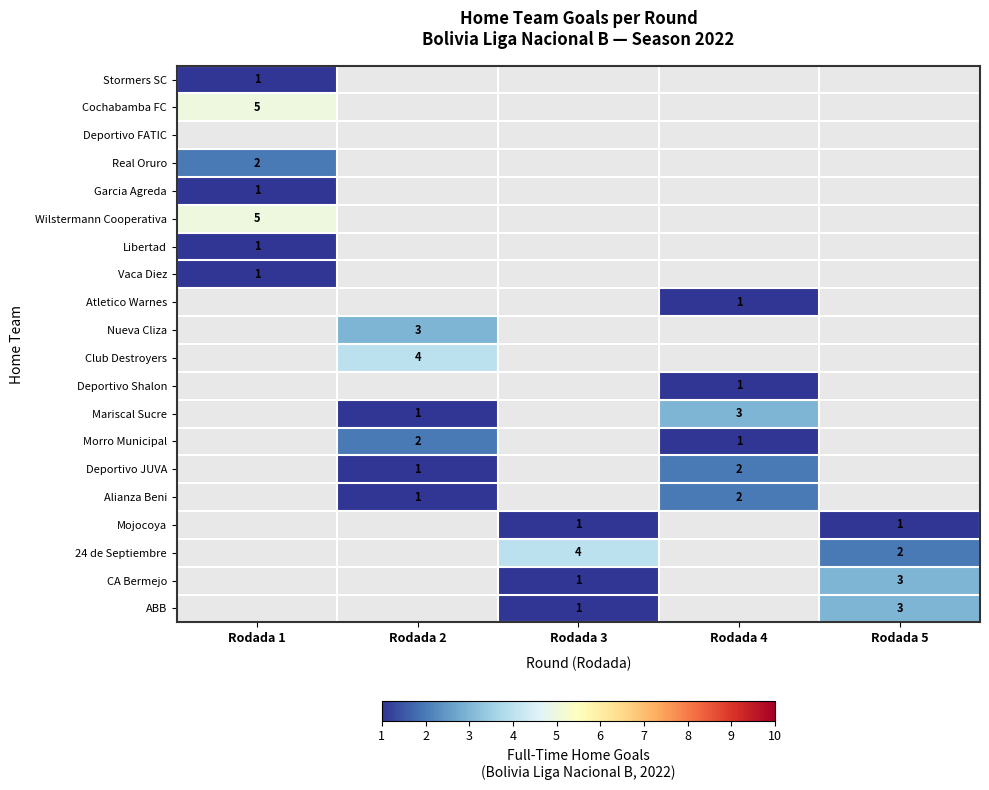

The Alianza Beni series shows 1 at Rodada 2. True or false?

True